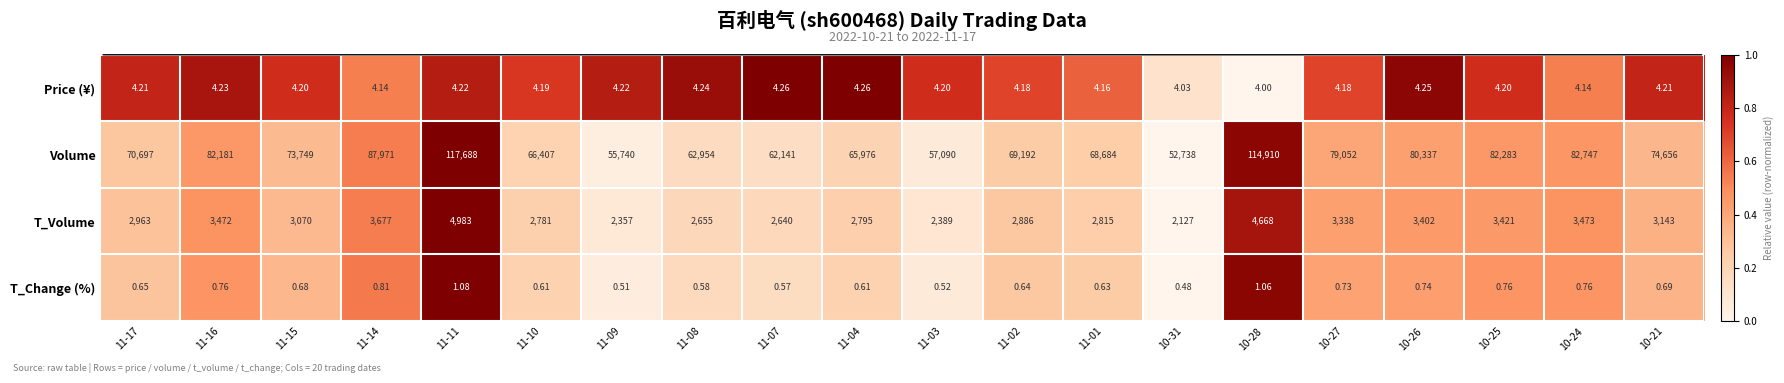

Rank the series by their maximum value, from highest to lowest.

Volume, T_Volume, Price (¥), T_Change (%)